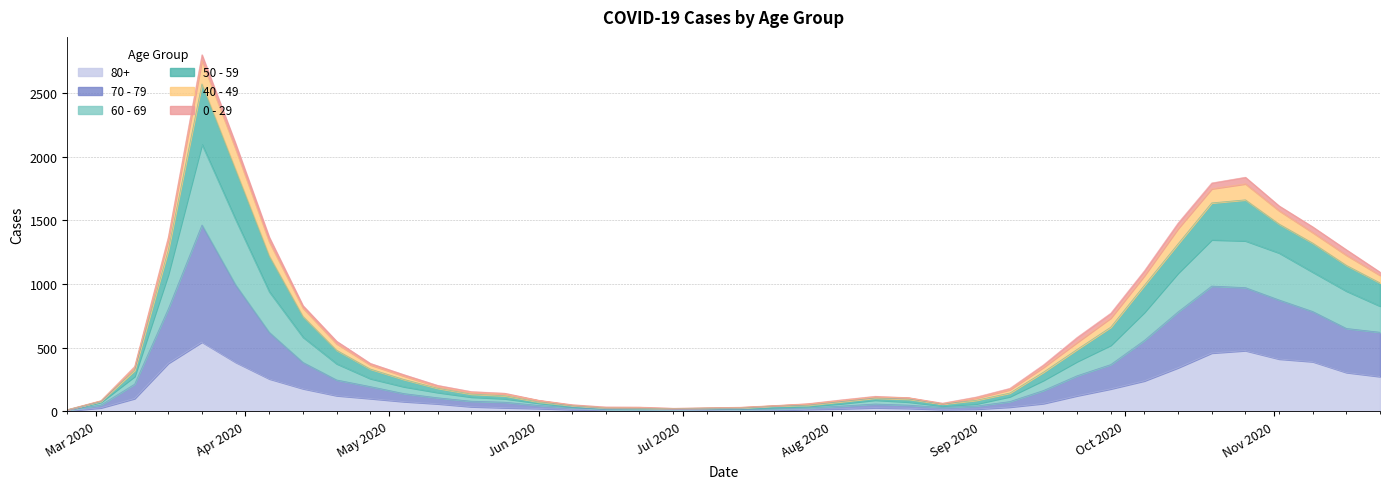

What is the sum of the 80+ values at 2020-07-20 and 2020-07-27?

22